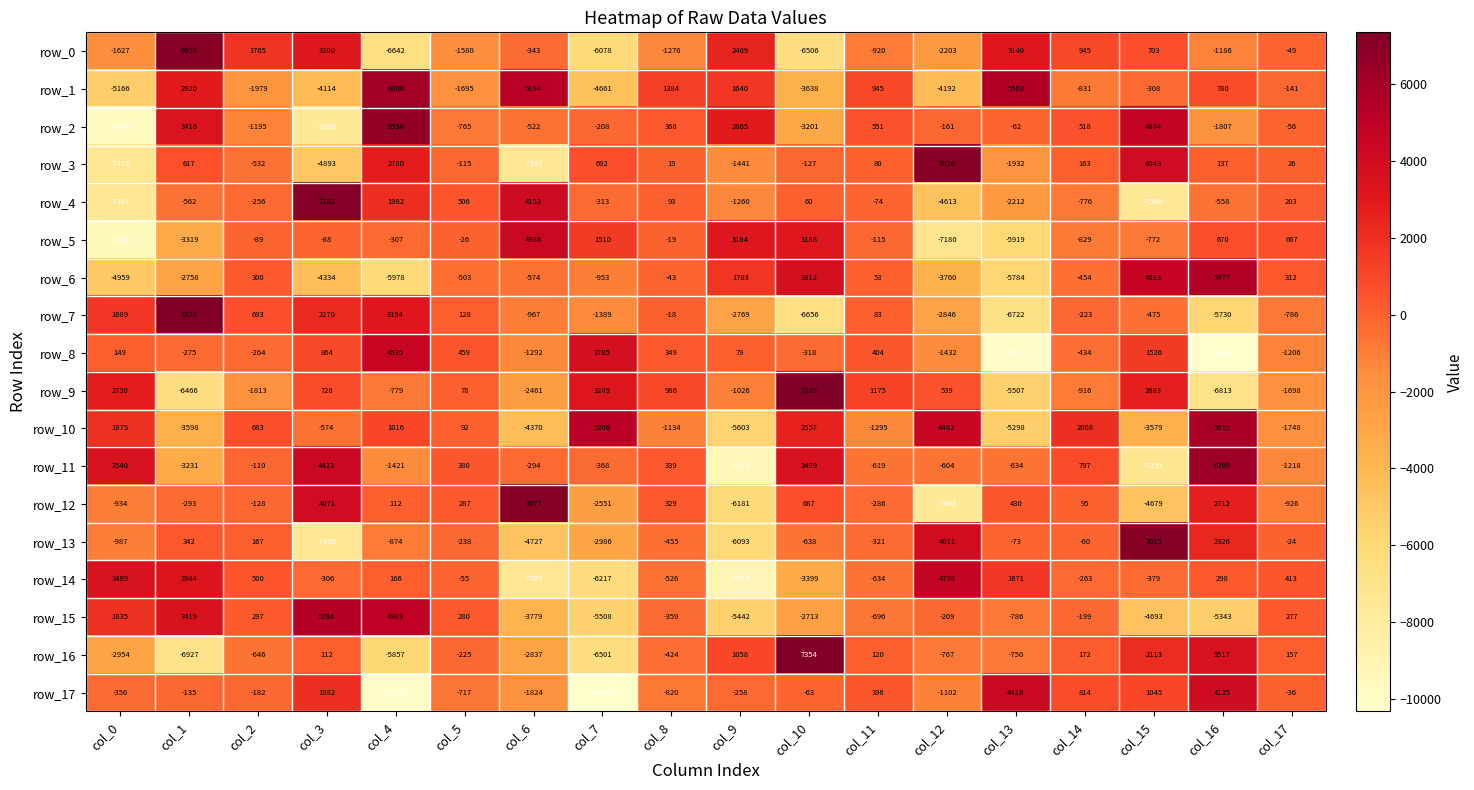

What is the difference between the highest and lowest values at col_10?

14010